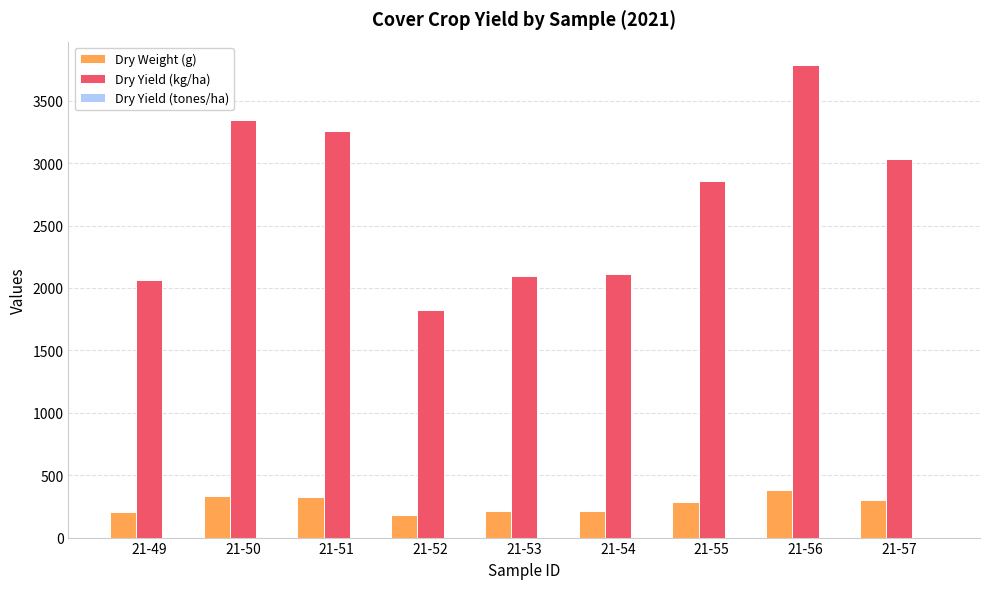

How many values in the Dry Weight (g) series exceed 285?

5